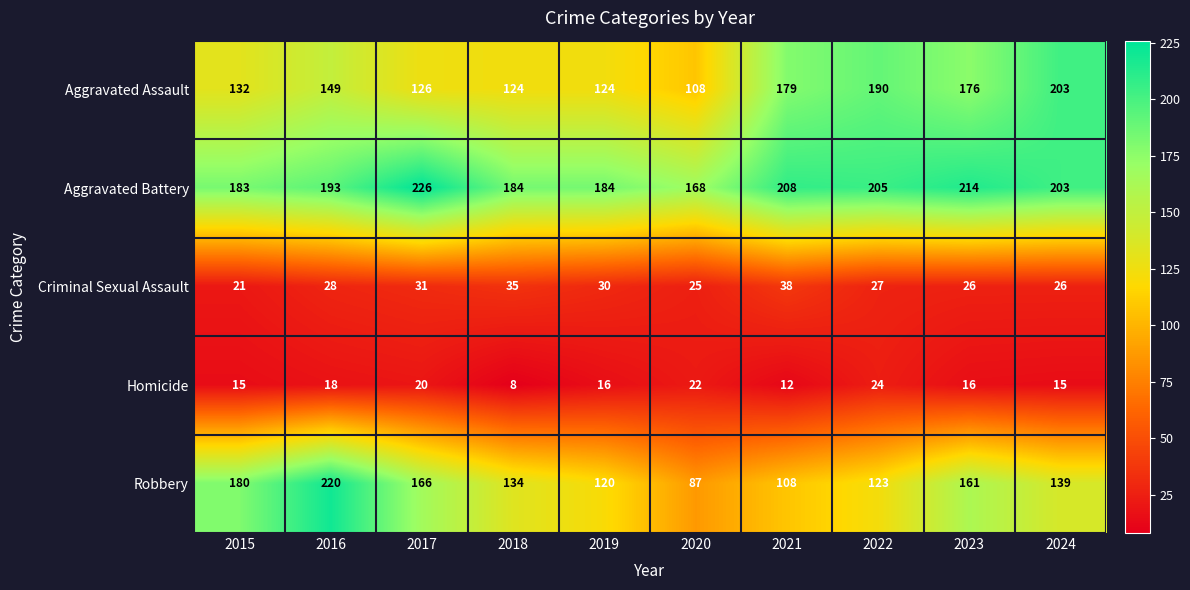

At which label is Criminal Sexual Assault closest to 29?

2016